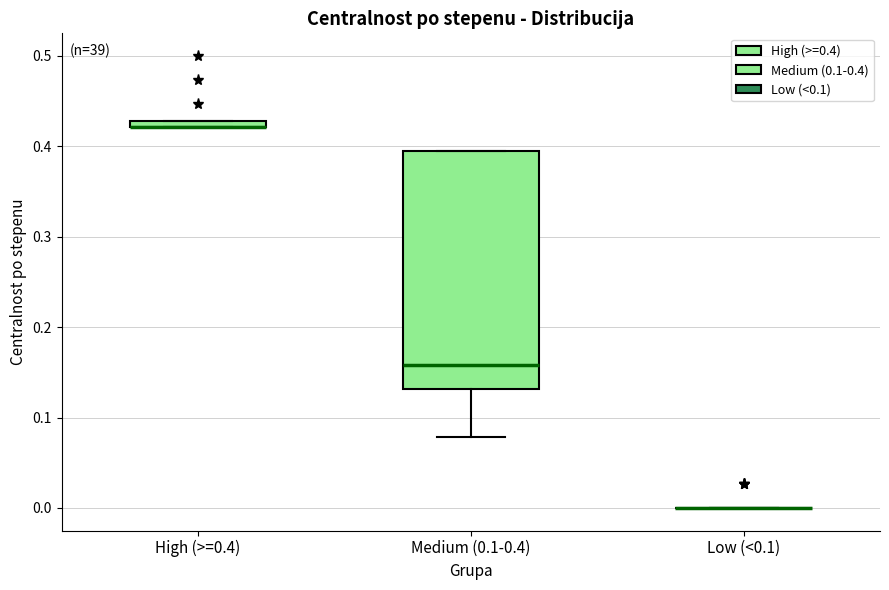

Comparing the boxes themselves (not the whiskers), which one is the tallest?

Medium (0.1-0.4)